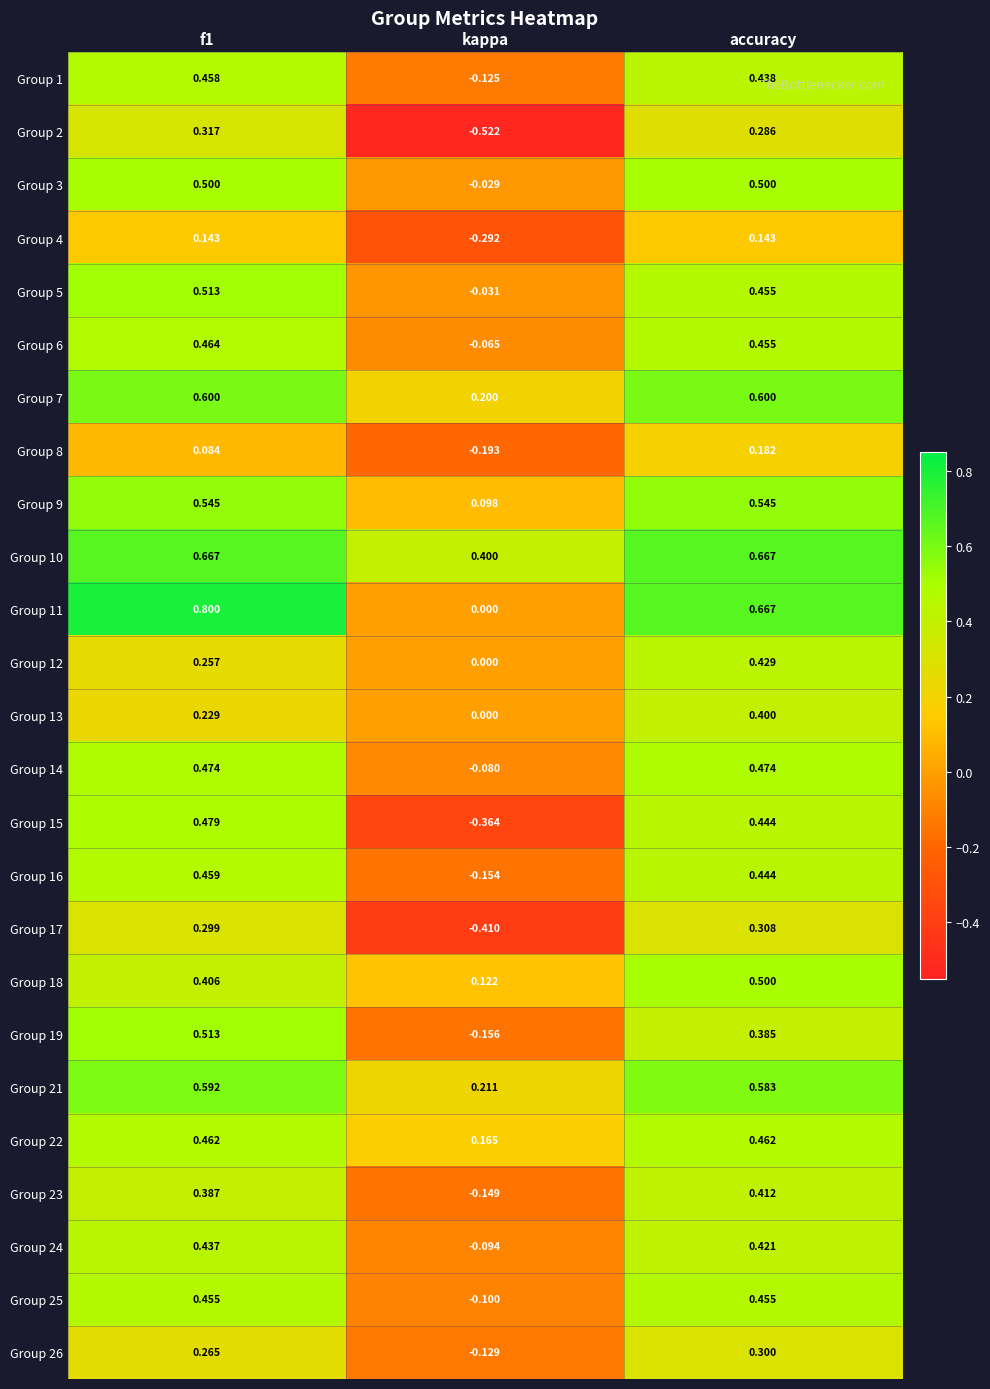

At which category does the chart reach its minimum across all series?

kappa